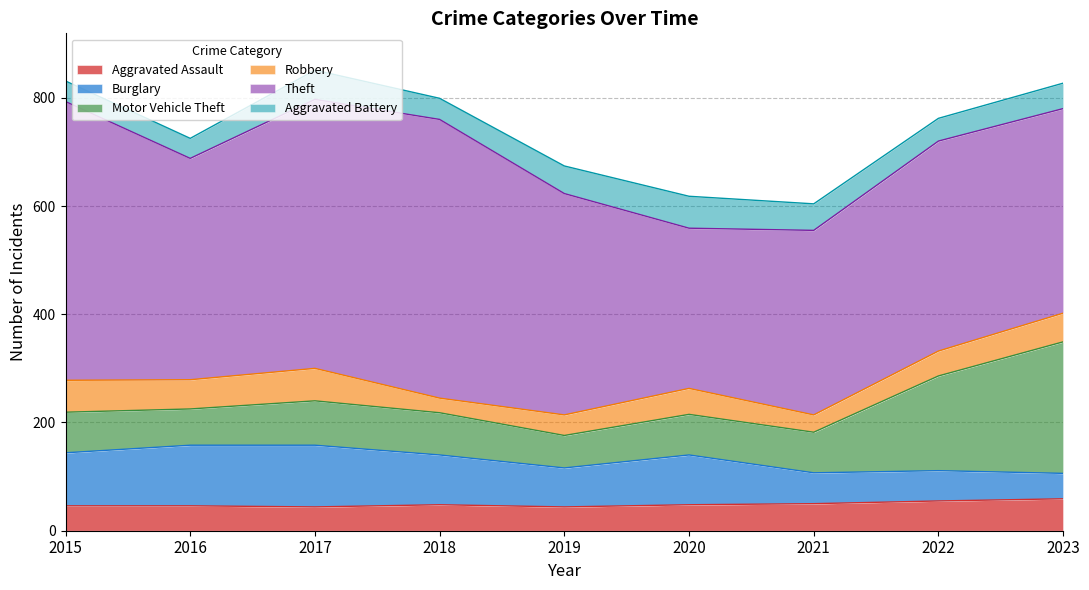

What is the approximate value of Theft at 2015, to the nearest 50?

500